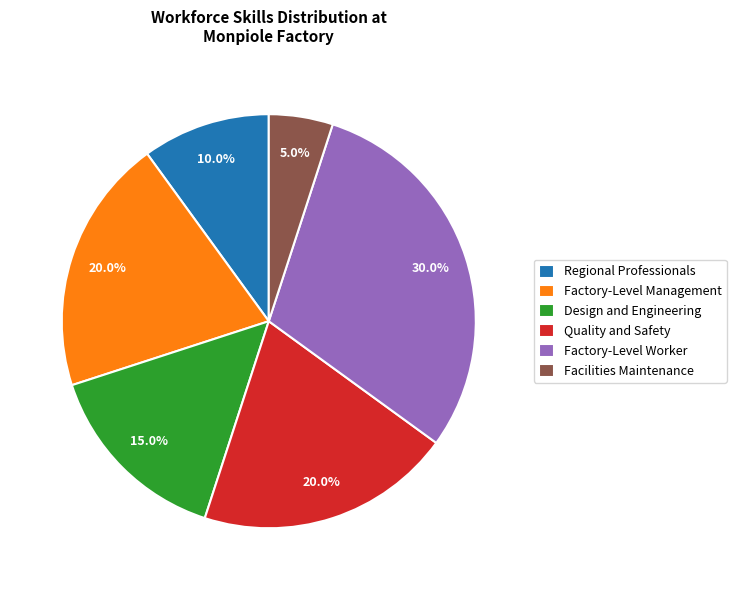

Is it true that Design and Engineering is 6% of the pie?

False